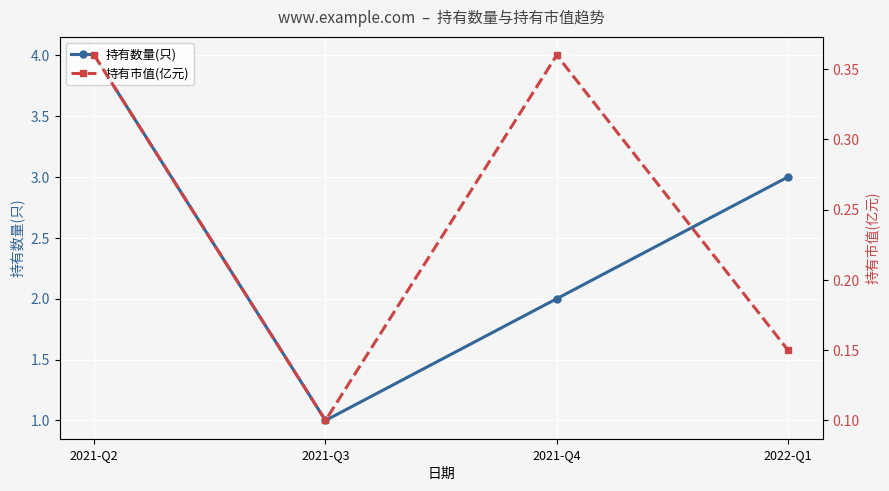

What is the label of the 1st point from the left?

2021-Q2